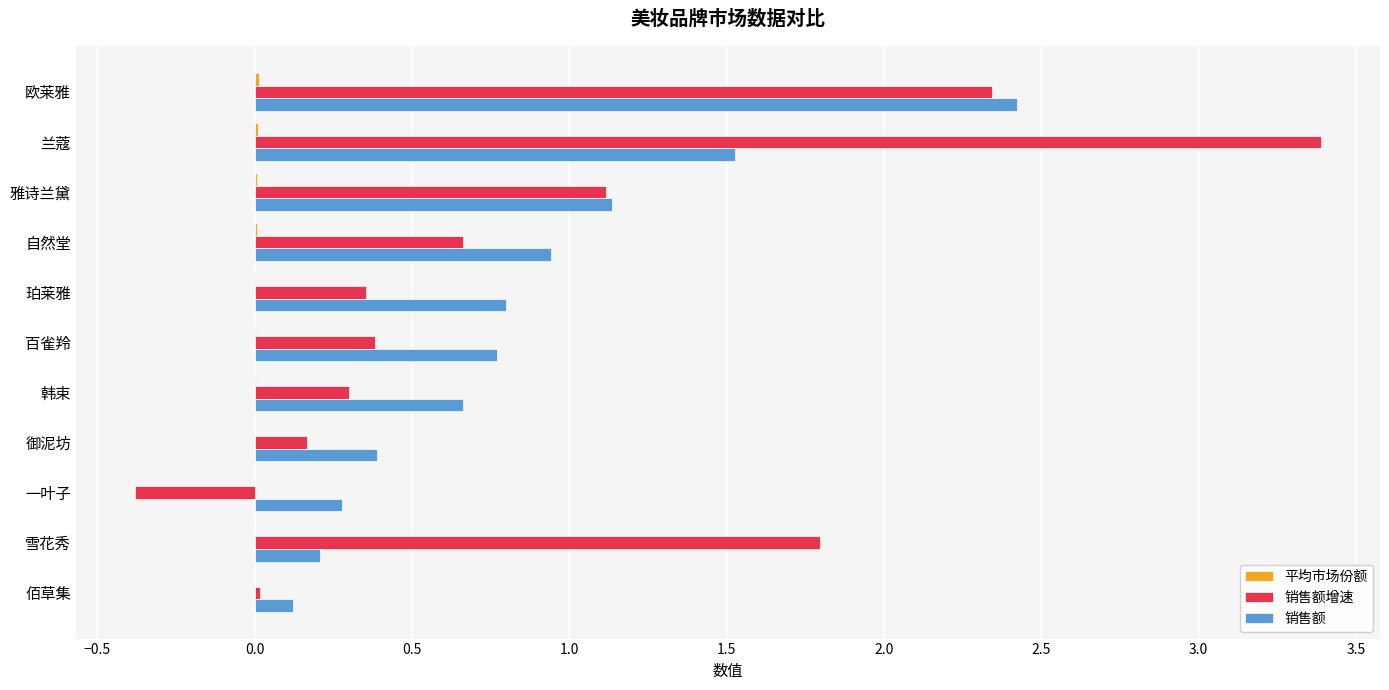

Between 兰蔻 and 百雀羚, which series saw the biggest shift?

销售额增速